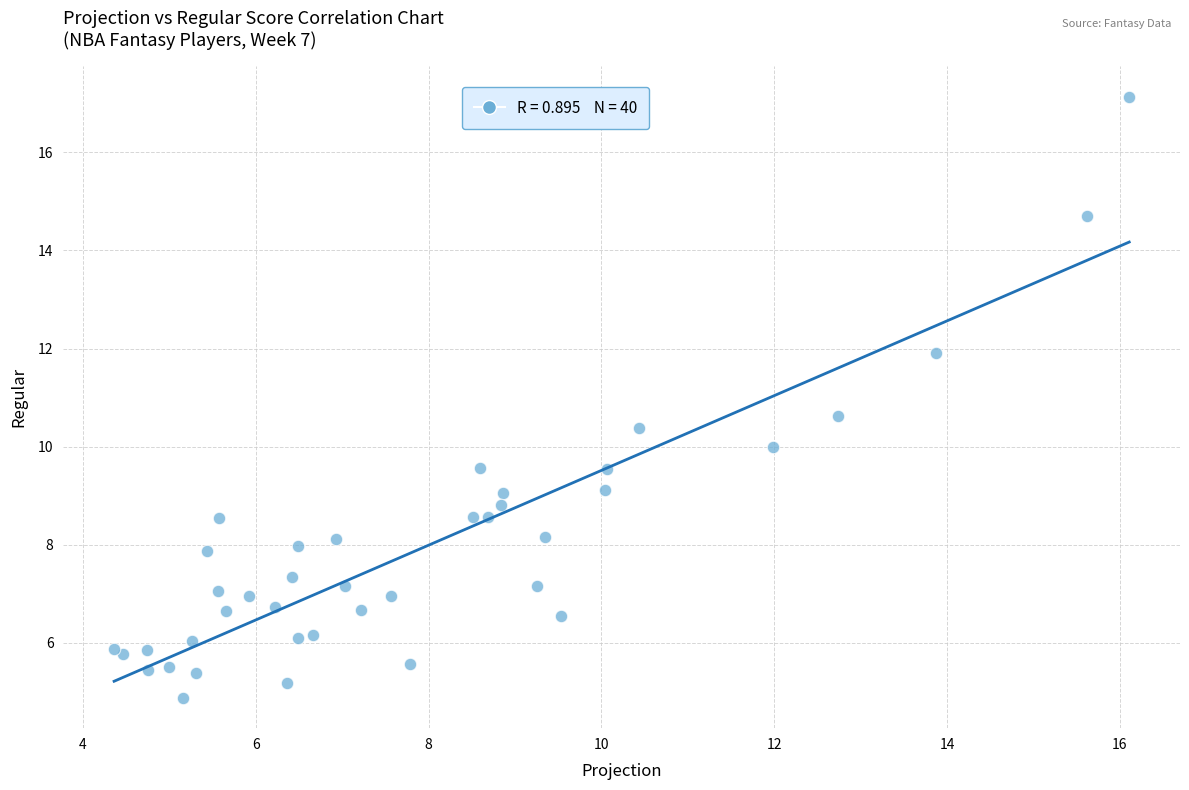

What Y value in the scatter plot is closest to 11?

10.6